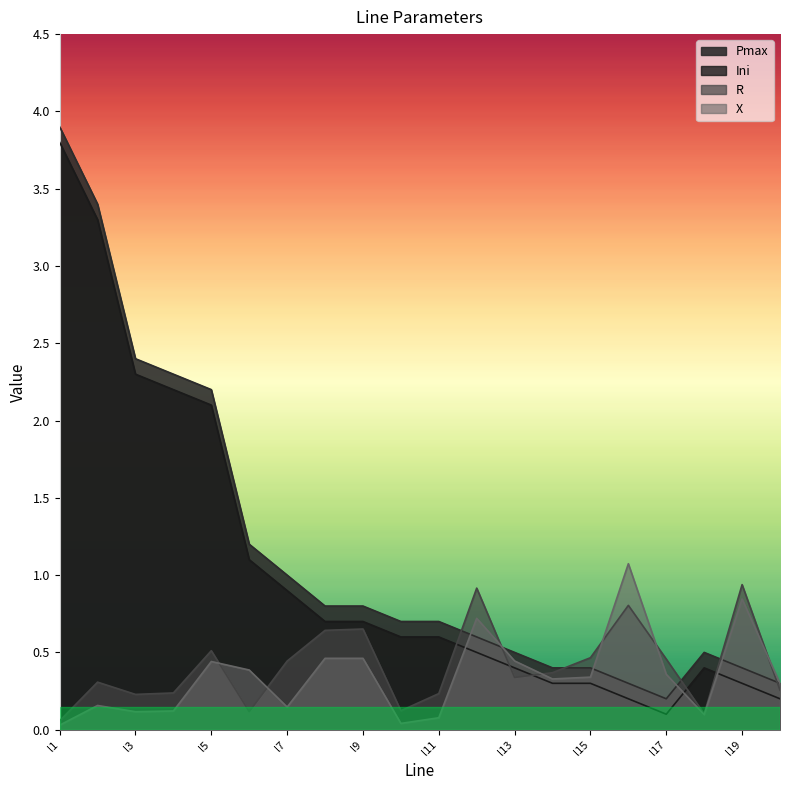

How many interior local peaks does the Ini series have?

1